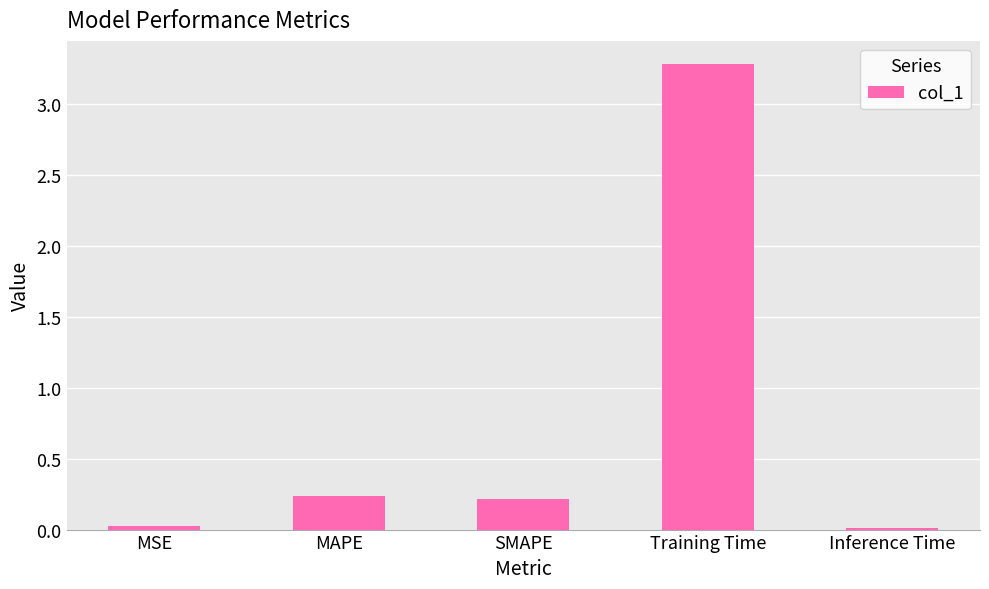

At which category does the chart reach its peak across all series?

Training Time